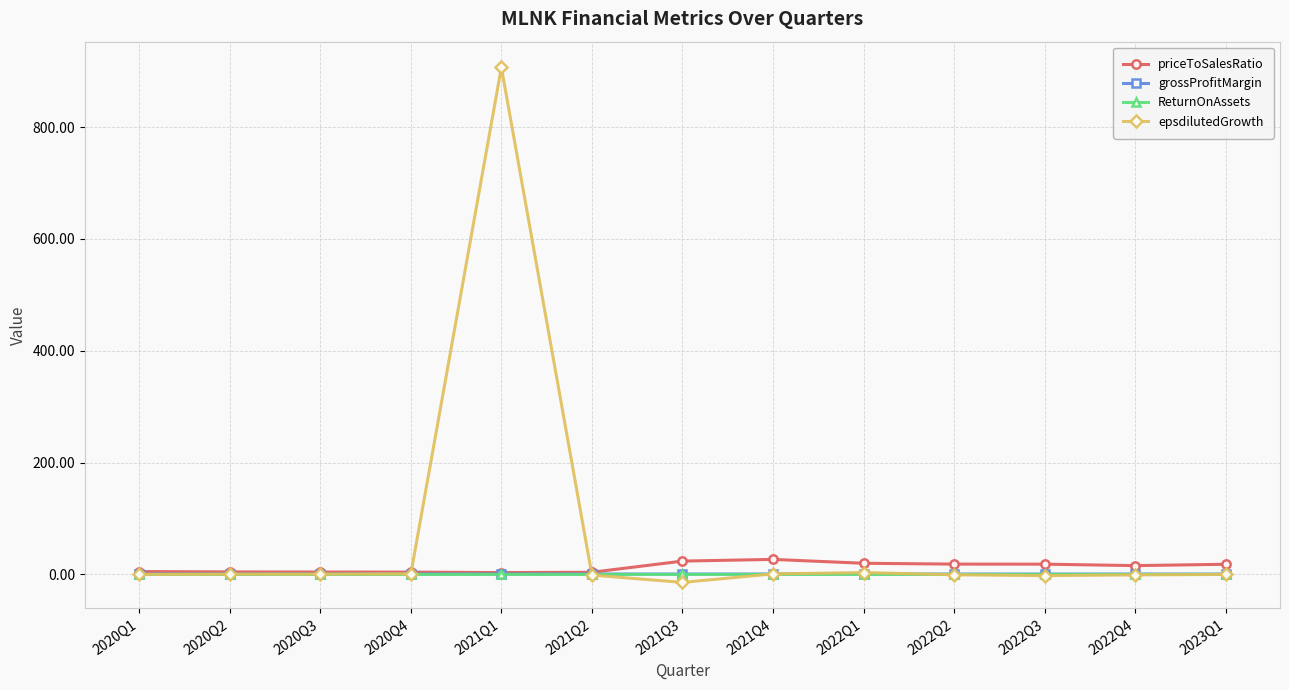

At which category is the sum across all series the highest?

2021Q1